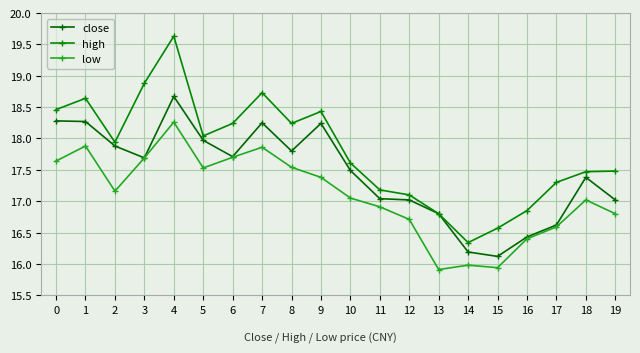

What is the spread (max minus min) of values at 1?

0.8